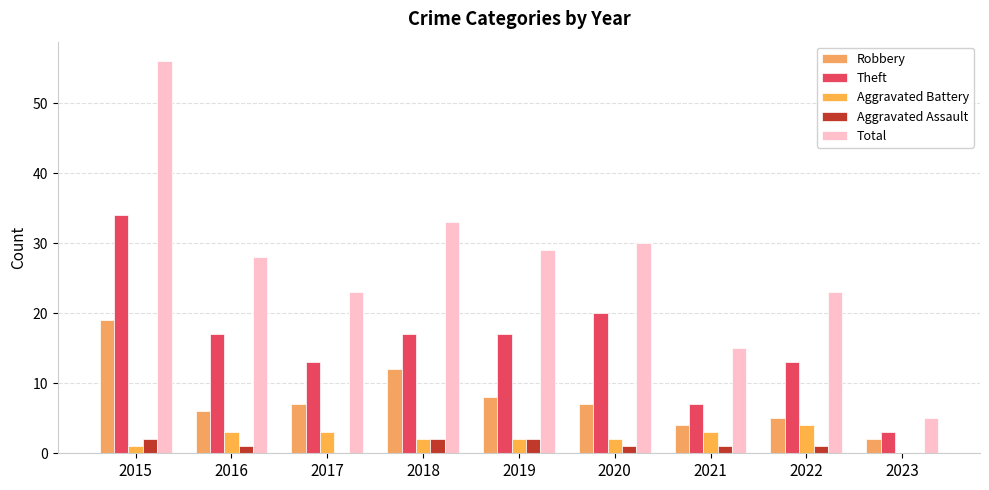

The value of Aggravated Assault at 2015 is 2. True or false?

True